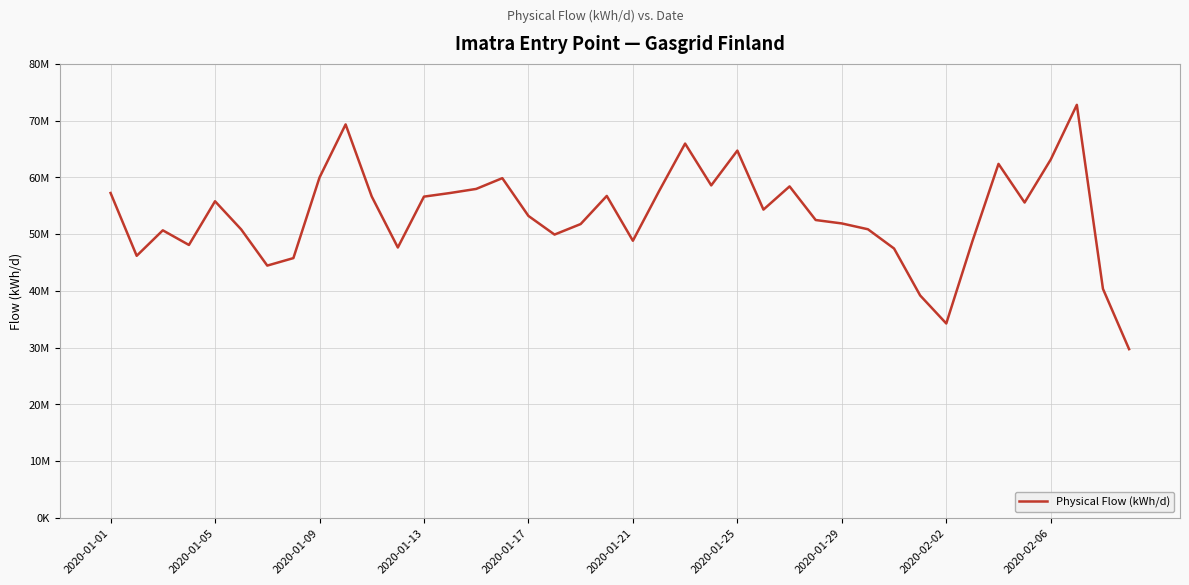

Does the chart have visible grid lines?

Yes